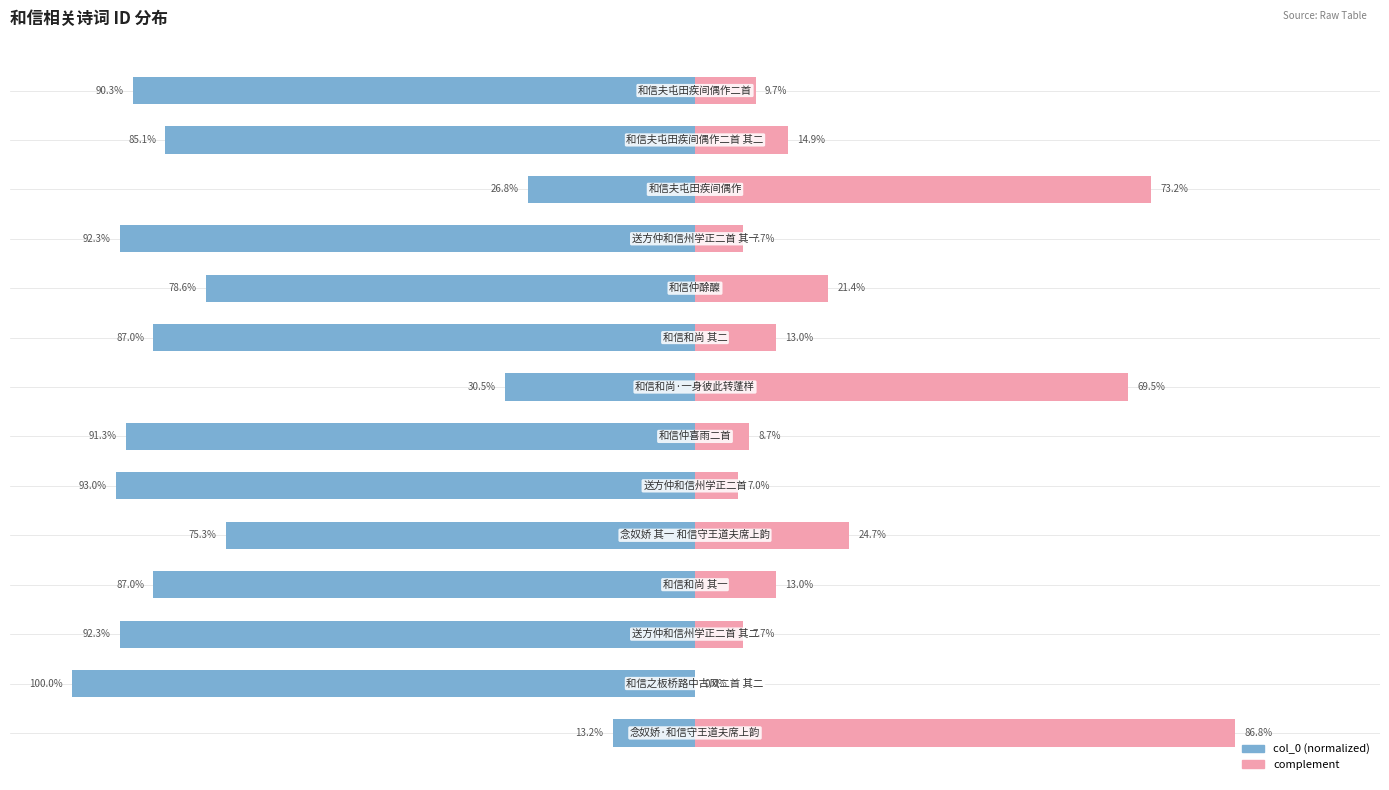

What are all the series names shown in the legend?

col_0 (normalized), complement